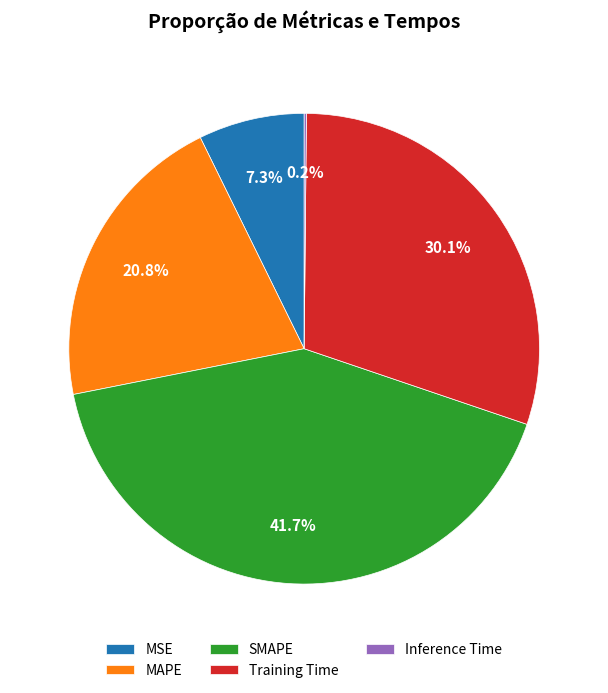

What is the ratio of the value at SMAPE to the value at Training Time?

1.4